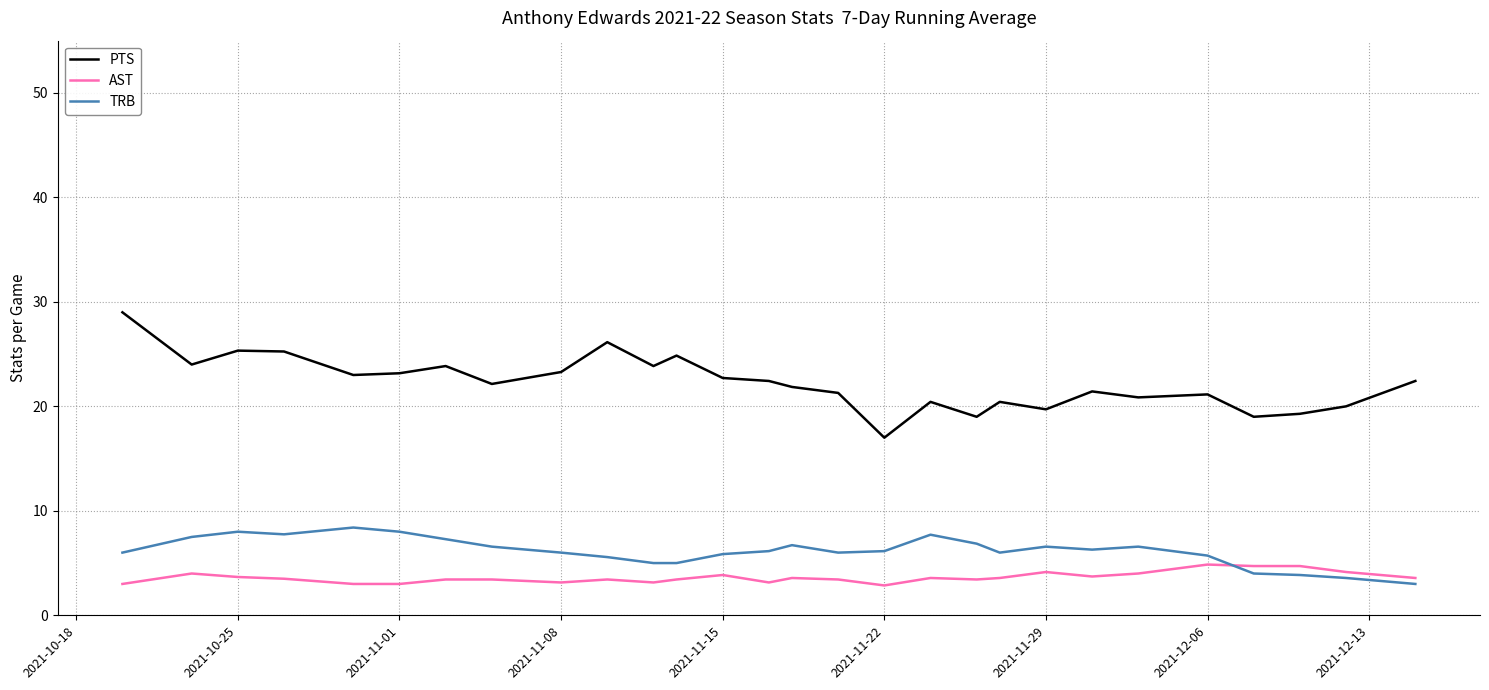

Which series has the largest total across all categories?

PTS